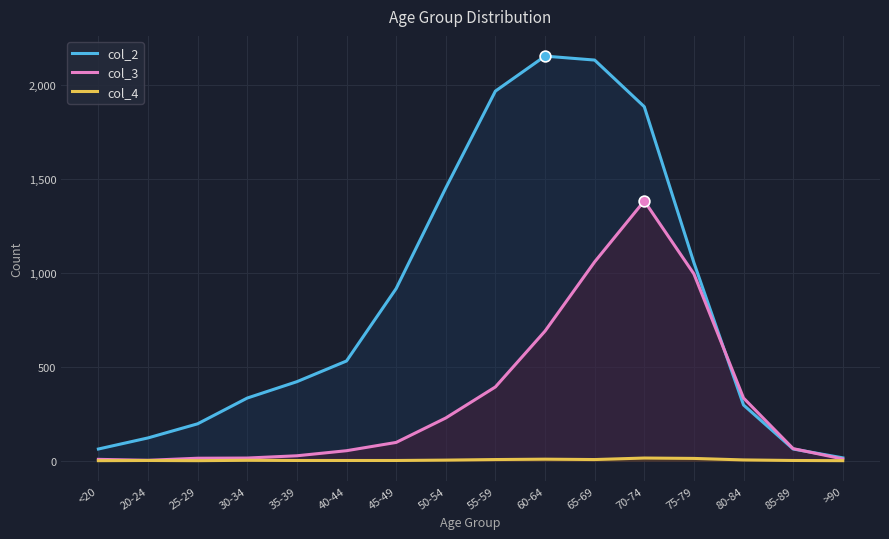

Which series has the largest total across all categories?

col_2